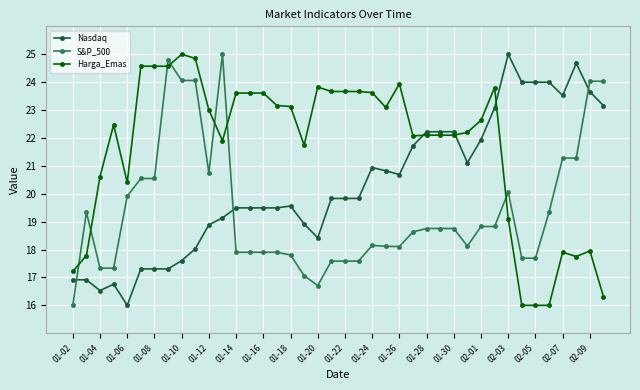

How many intersections are there between S&P_500 and Nasdaq?

3